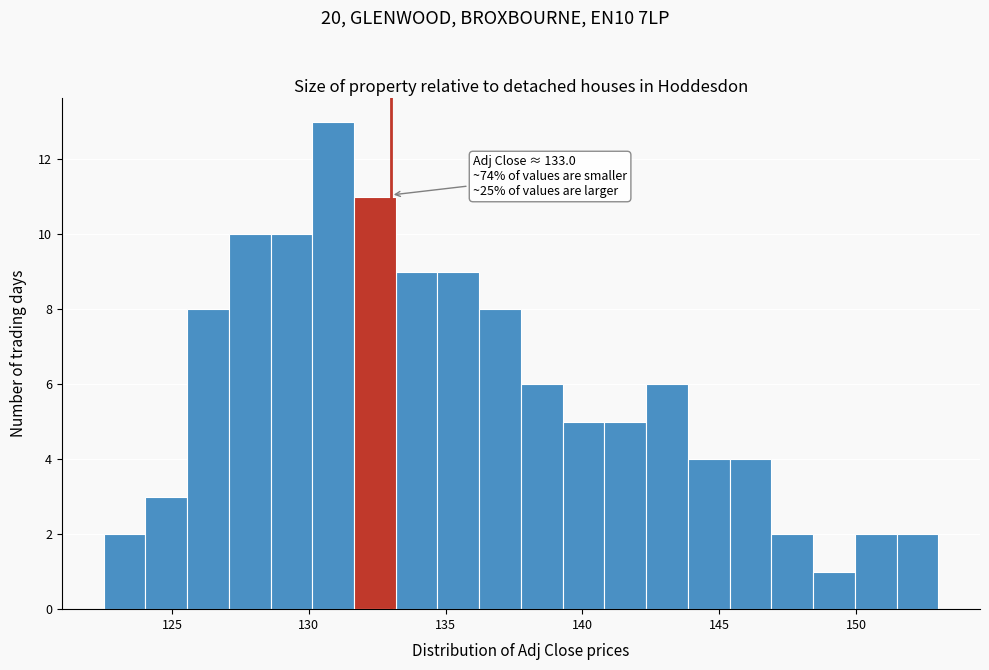

Around what value on the x-axis is the tallest bar? Give the approximate position of its centre, as read against the axis.

131.0